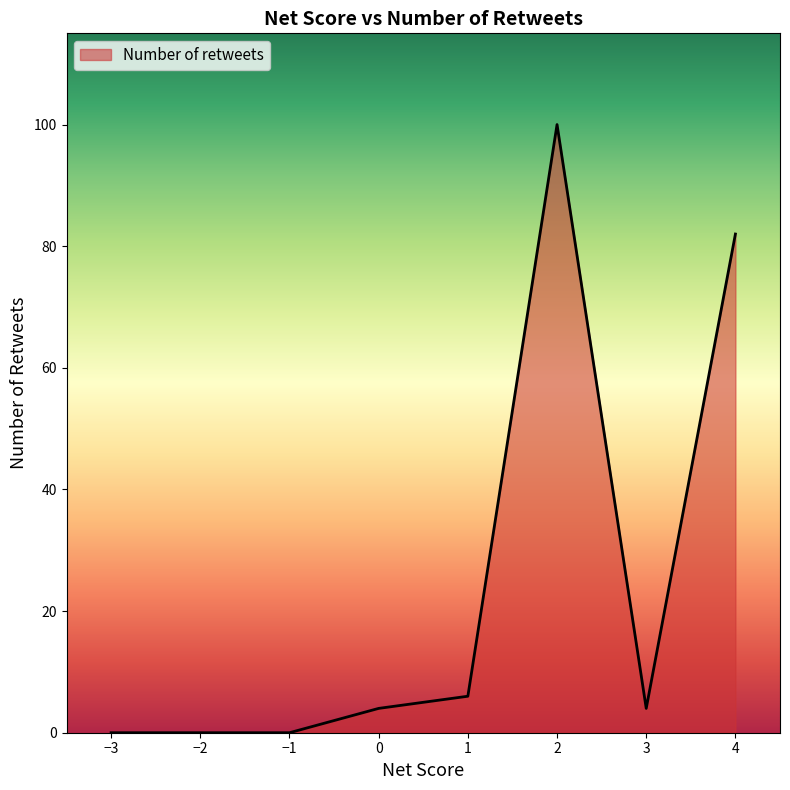

What is the greatest value displayed?

100